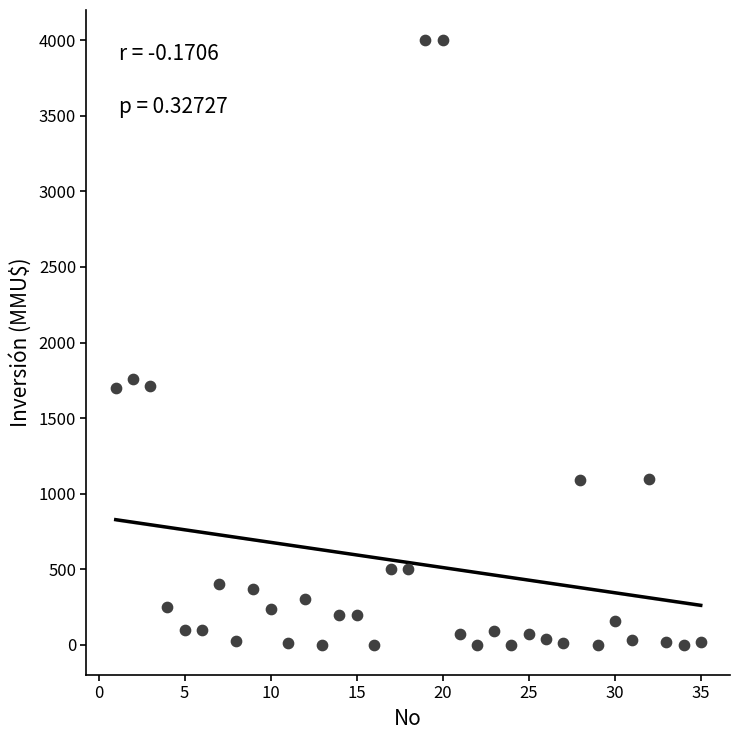

What Y value in the scatter plot is closest to 2000?

1760